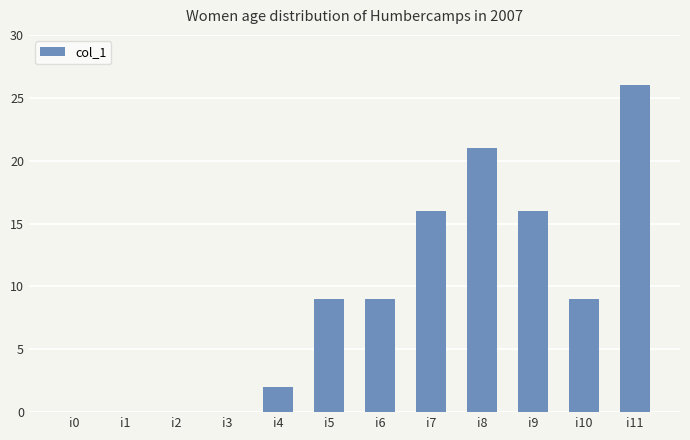

Count the number of categories in the chart.

12